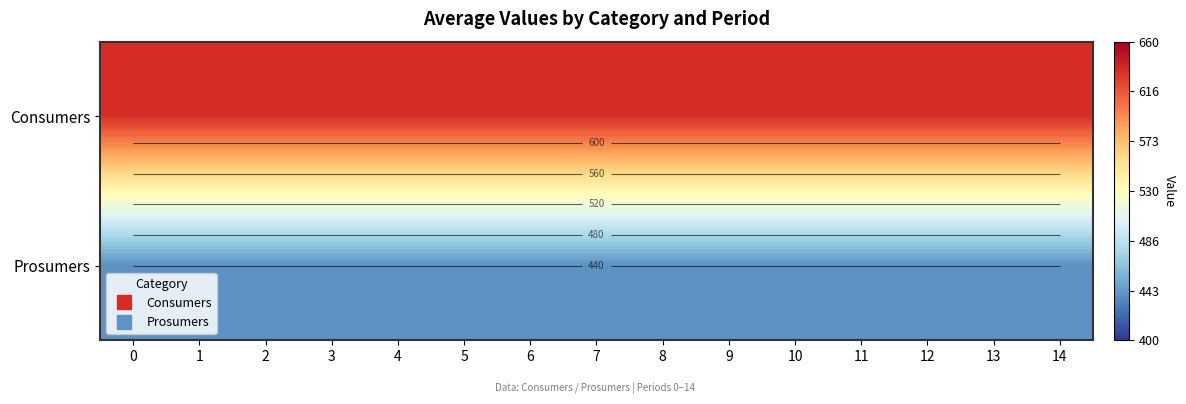

List the series in order of their overall mean, lowest first.

row_1, row_0